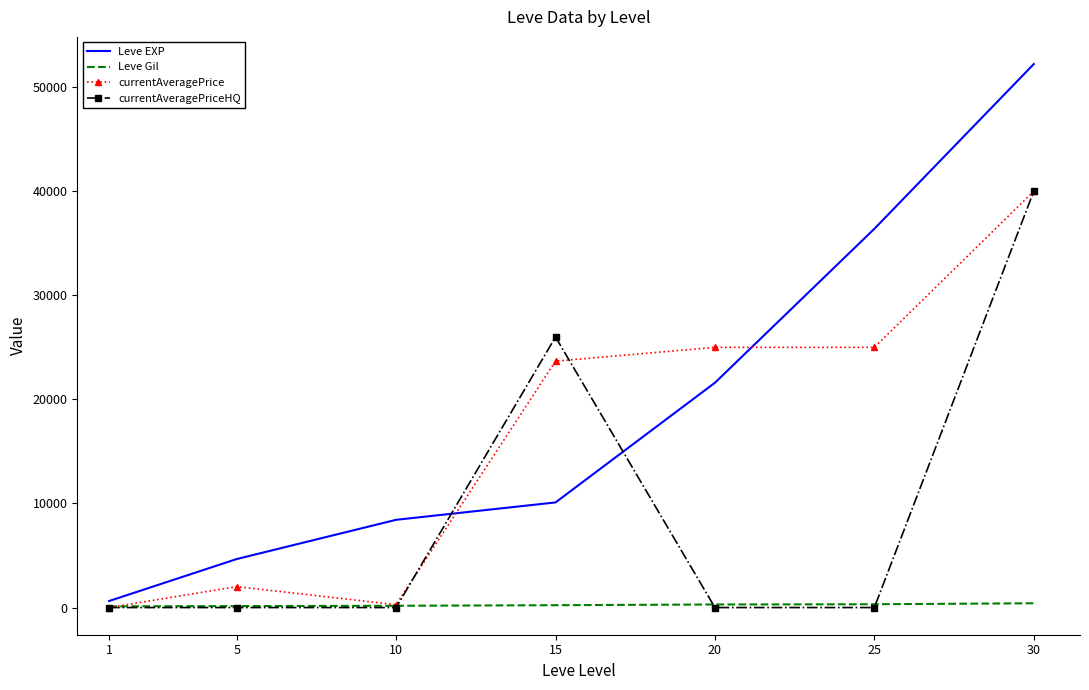

What is the difference between the highest and lowest values at 5?

4660